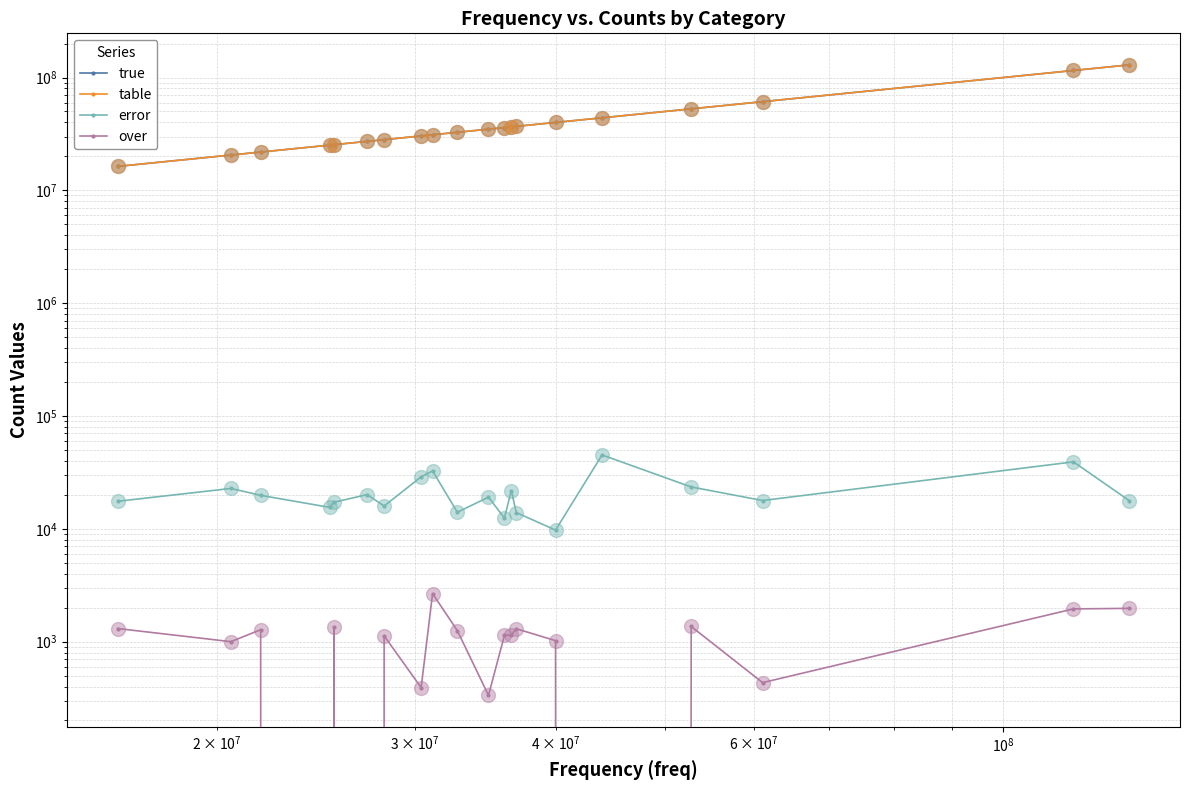

What are all the series names shown in the legend?

true, table, error, over